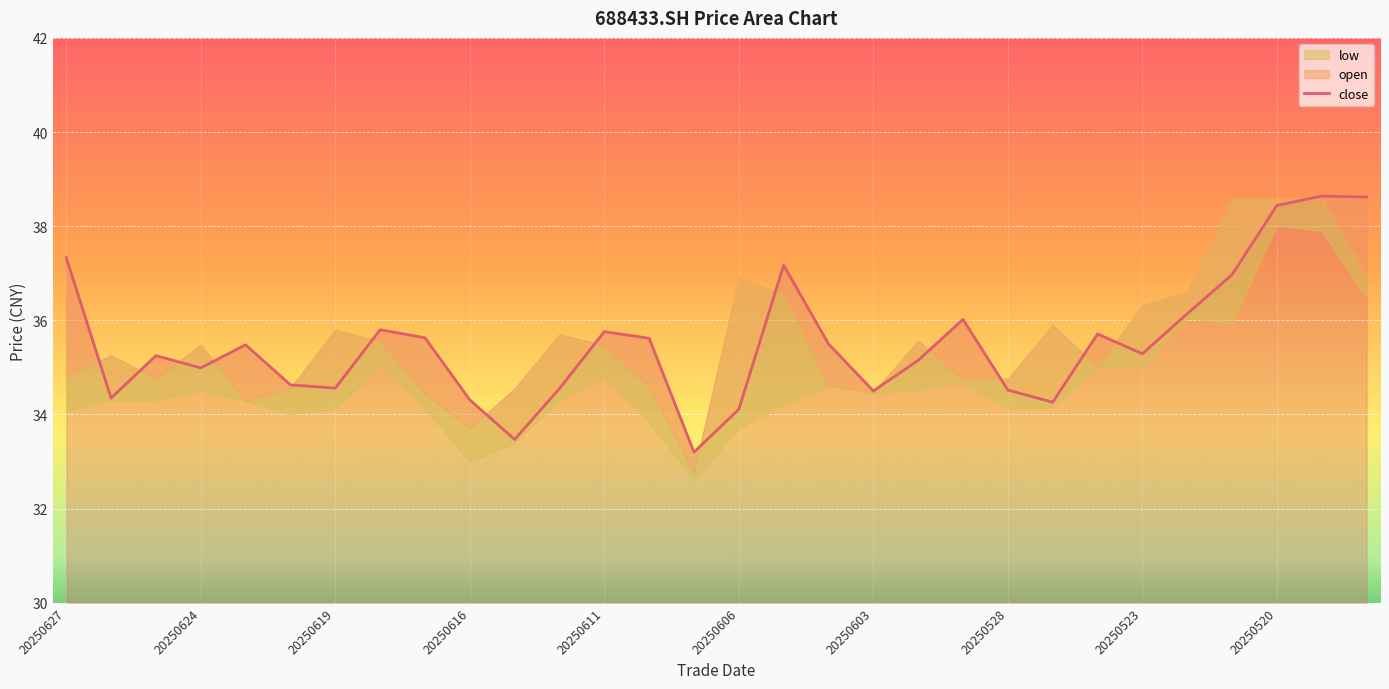

What is the change in value from 15 to 19?

+1.0